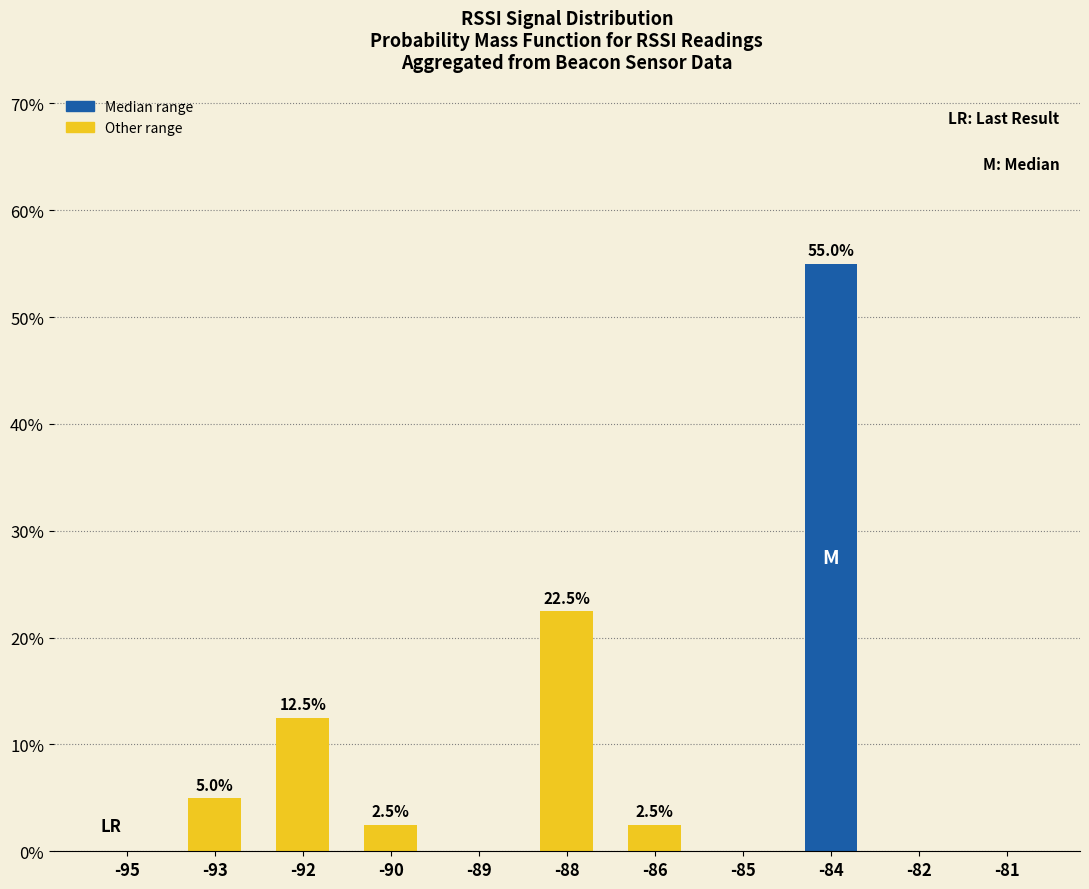

At which label does Other range reach its peak?

-88